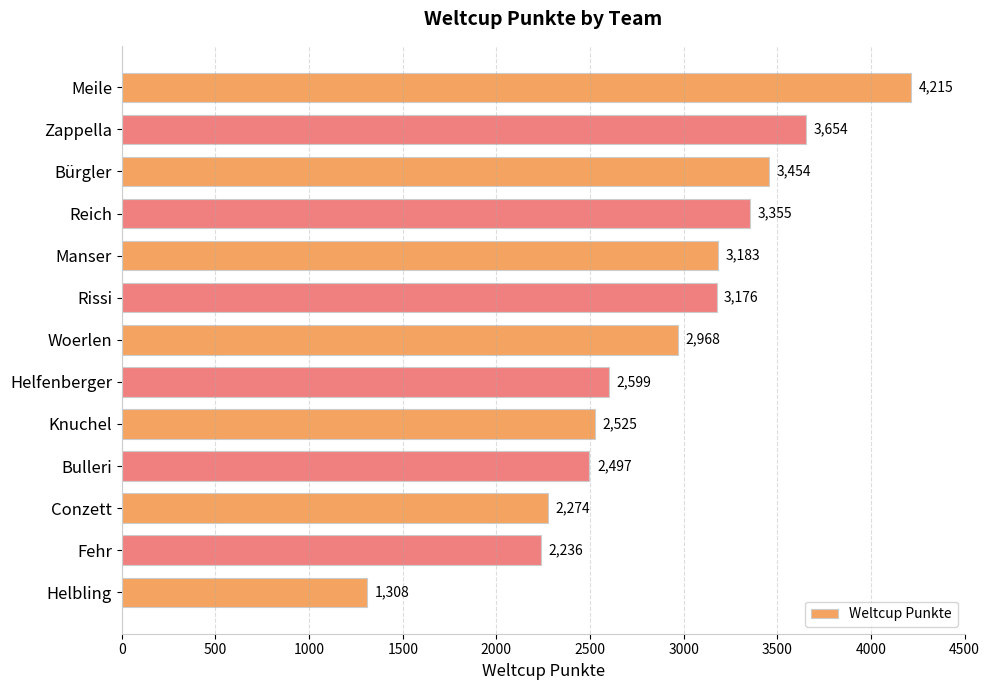

The chart shows a value of 3176 at Rissi. True or false?

True